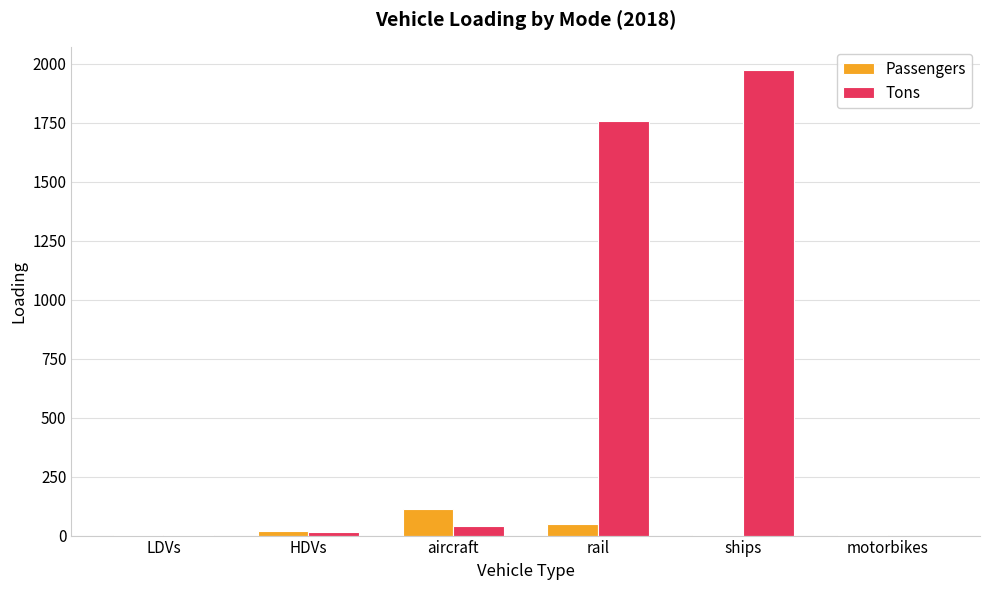

How many data points does each series have?

6